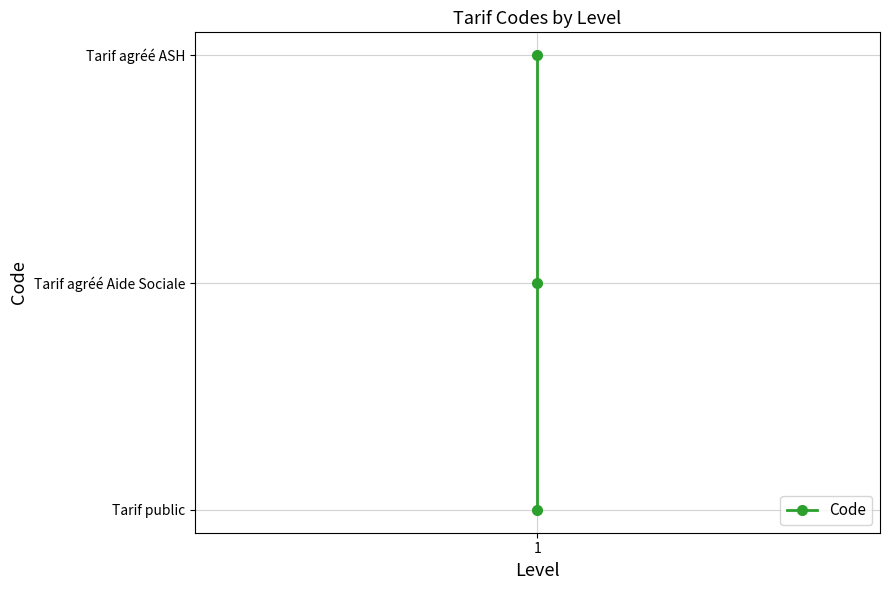

Count the values in the range 1 to 3.

3